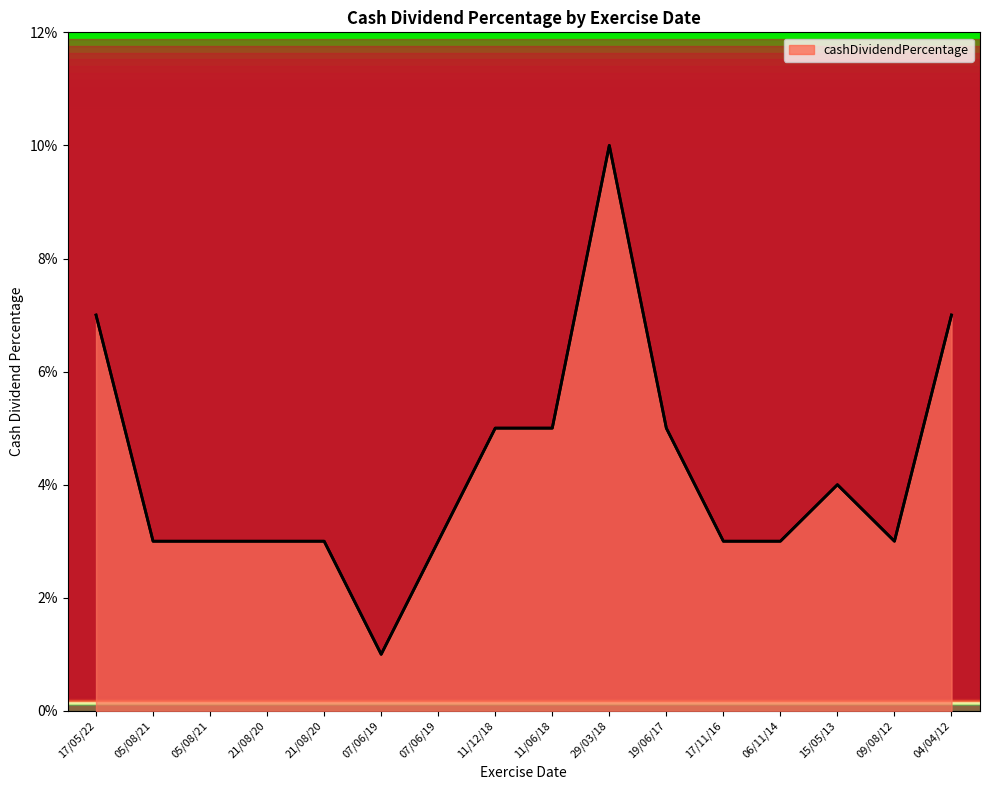

At which category does the data reach its first local valley?

07/06/19